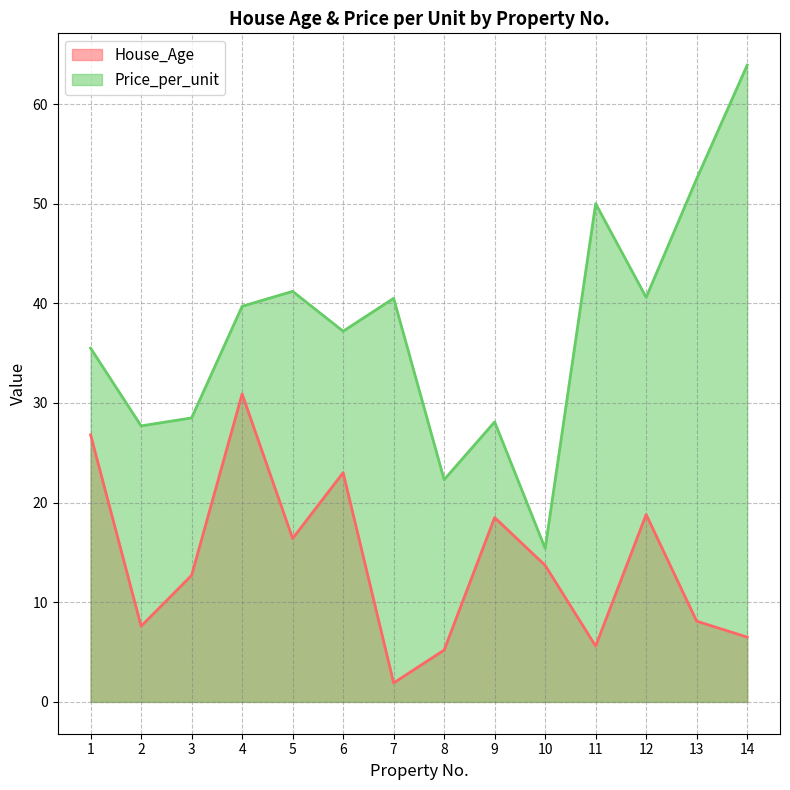

What is the sum of all Price_per_unit values?

523.1